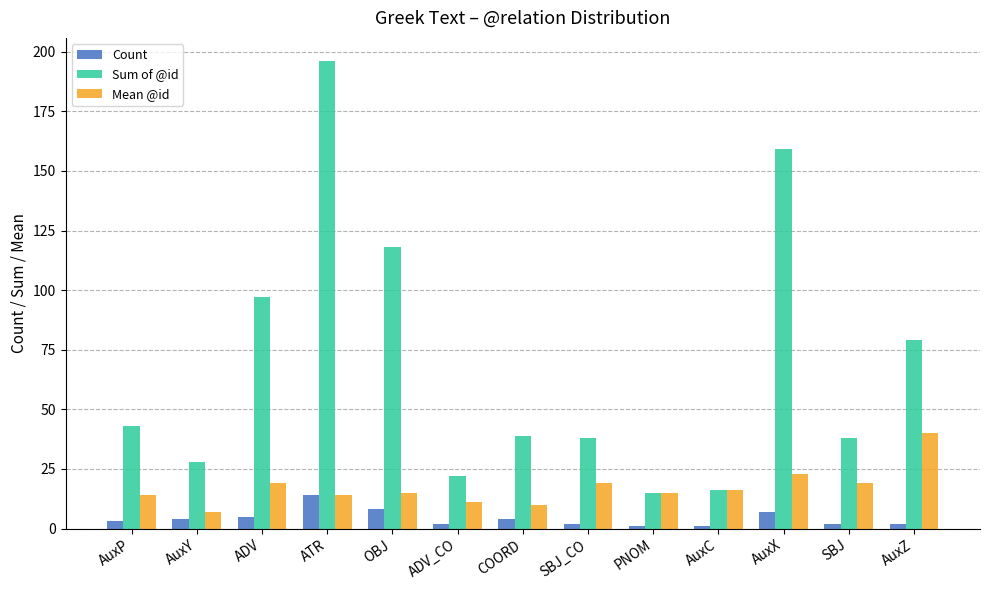

What is the greatest value displayed?

196